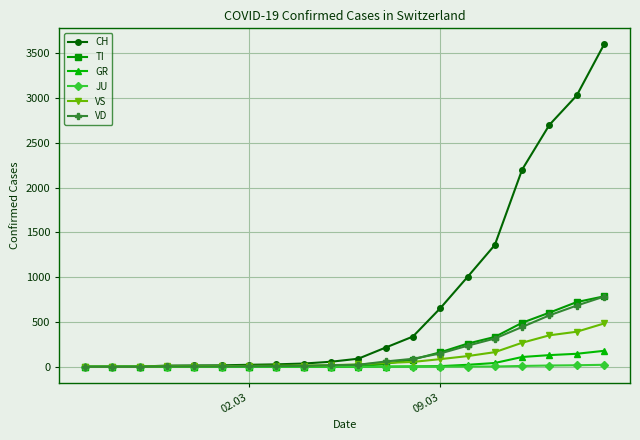

What is the maximum value for CH?

3597